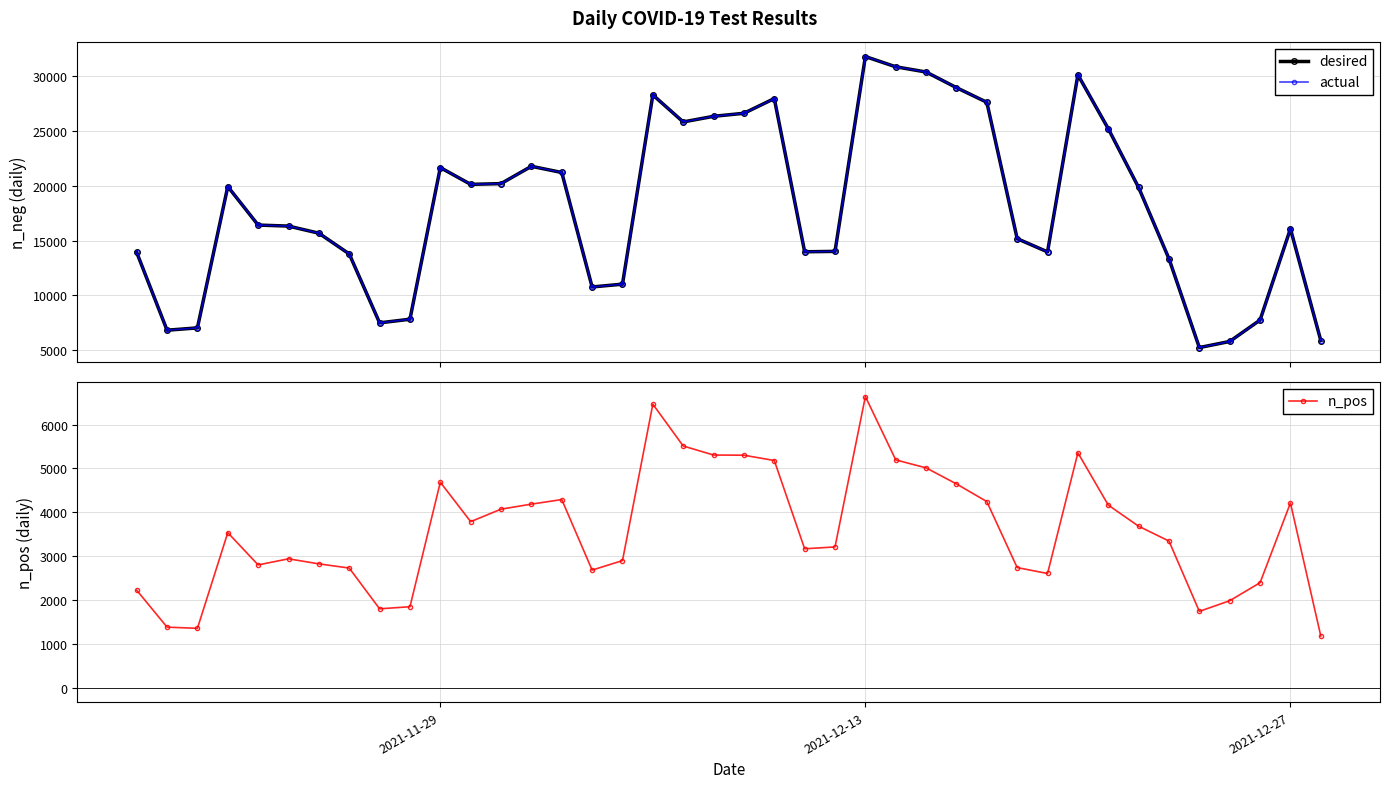

What is the maximum value for n_pos?

6640